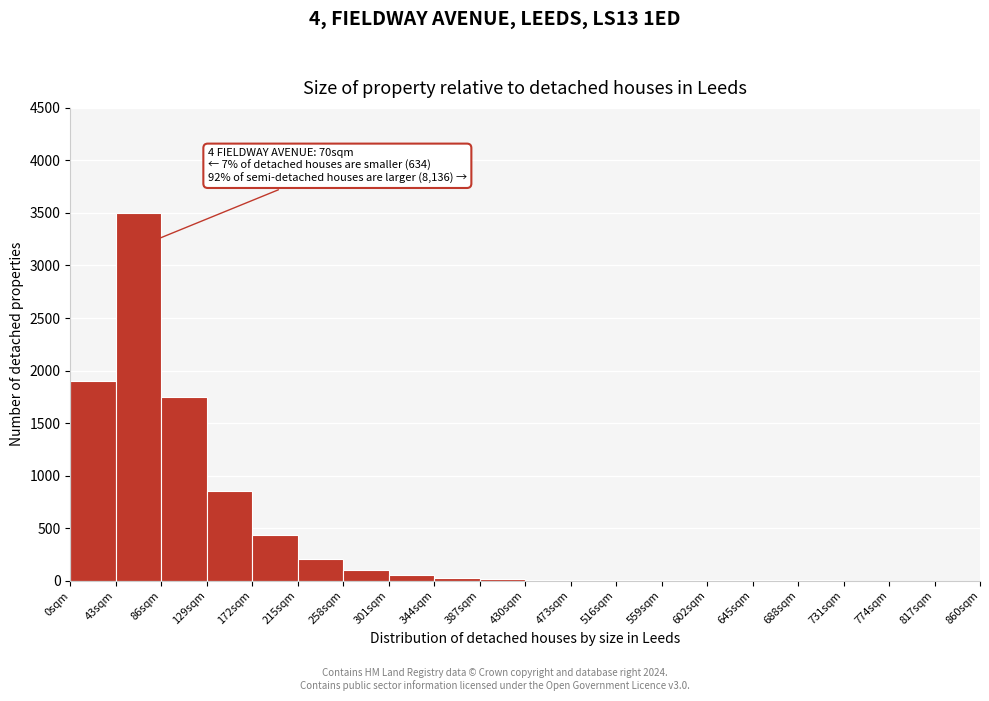

Which range on the x-axis has the tallest bar?

43 to 86